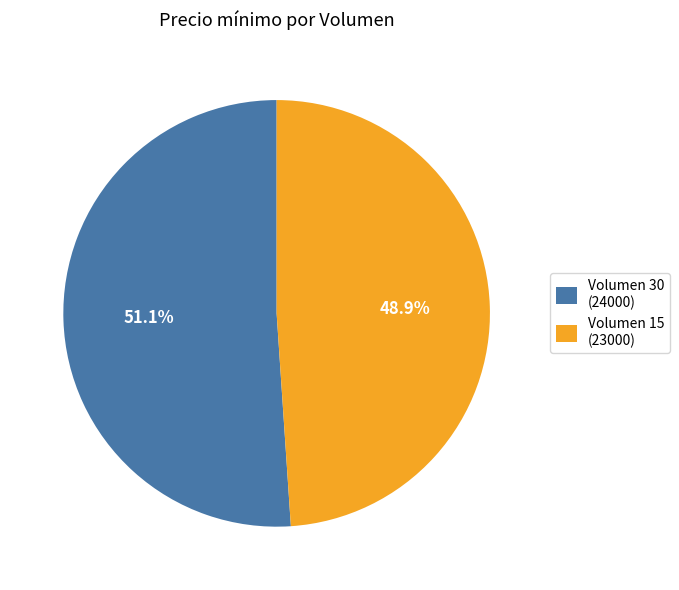

Combined, what portion of the pie is Volumen 30 (24000) and Volumen 15 (23000)?

100.0%